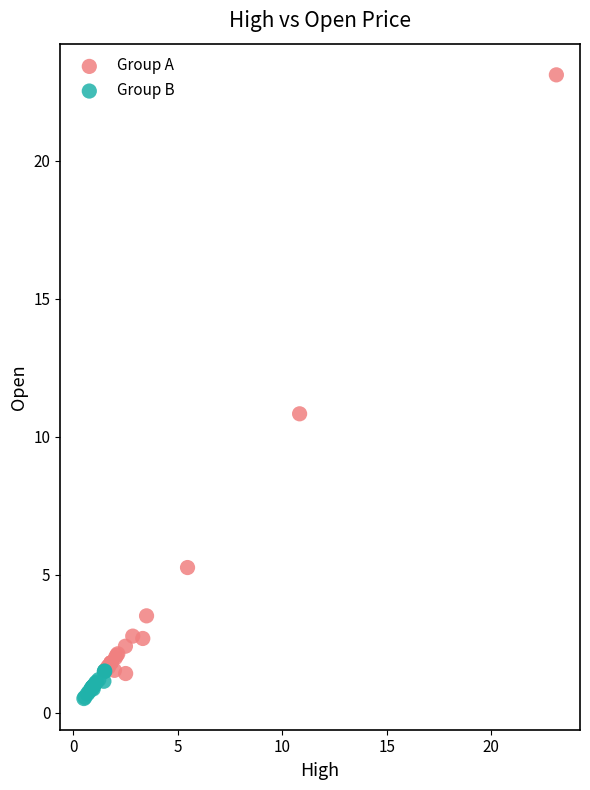

Which series has the widest spread of Y values?

Group A